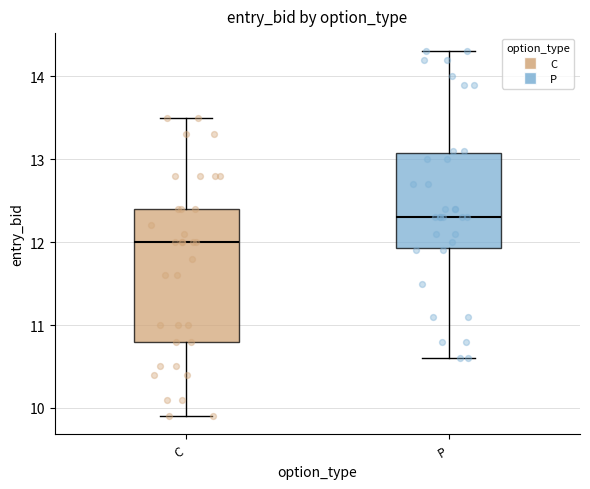

Comparing the boxes themselves (not the whiskers), which one is the tallest?

C